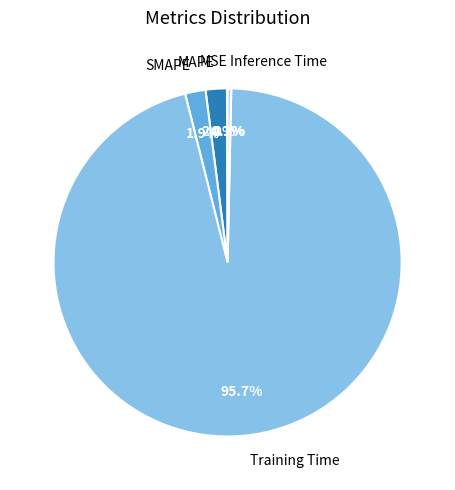

What is the largest slice in the pie chart?

Training Time